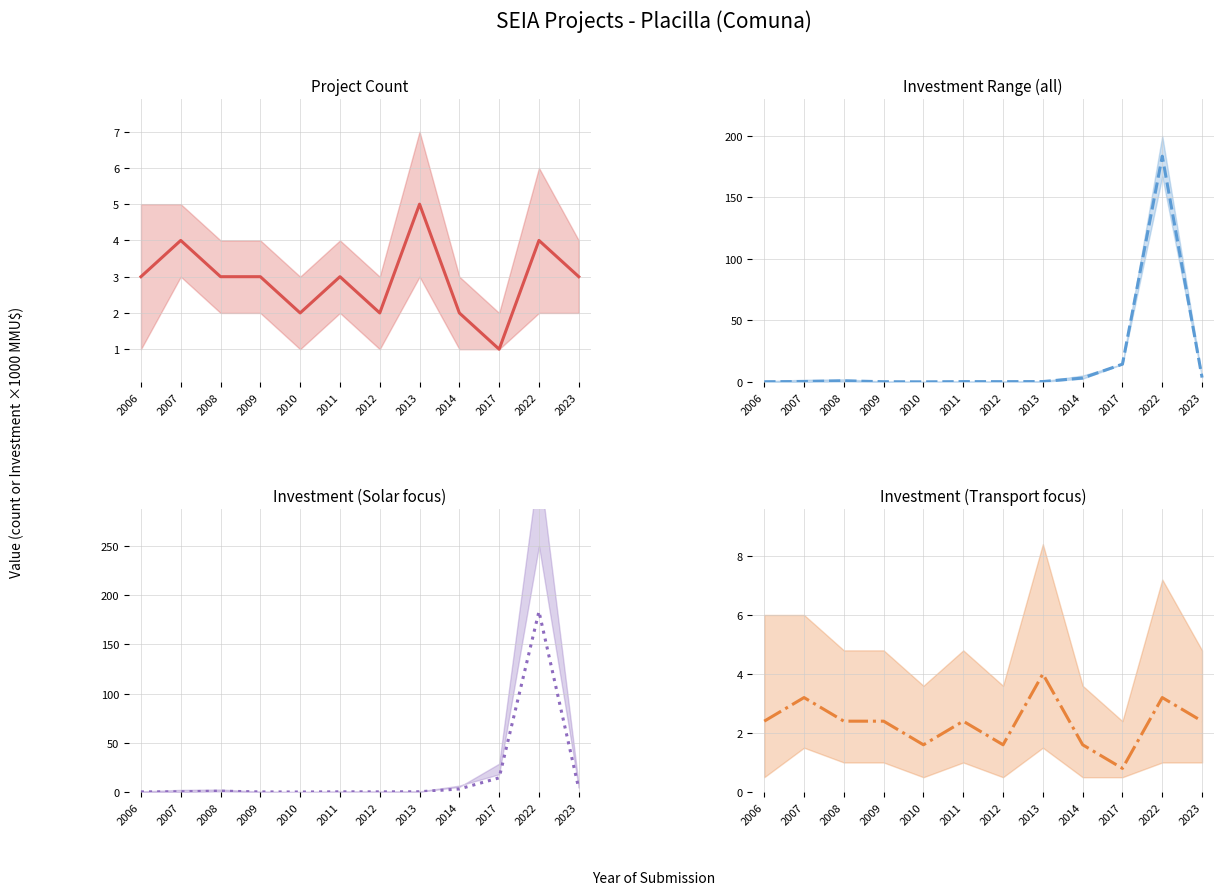

What is the difference between the Investment (Transport focus) values at 2006 and 2022?

0.8